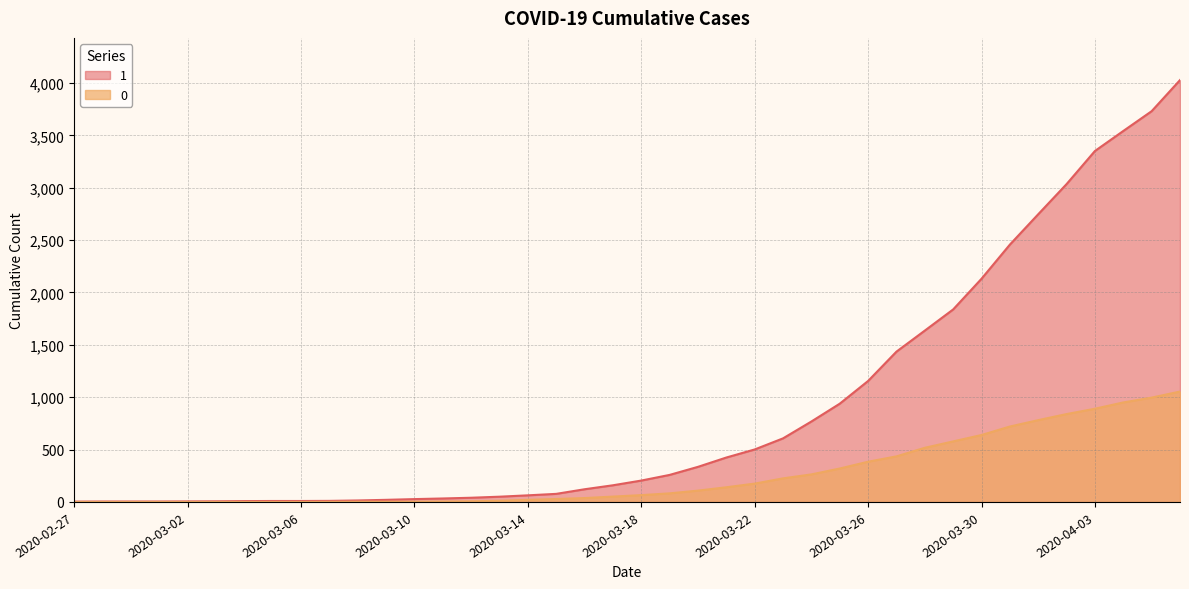

Is the value of 1 at 2020-03-08 greater than the value of 0 at 2020-03-29?

No